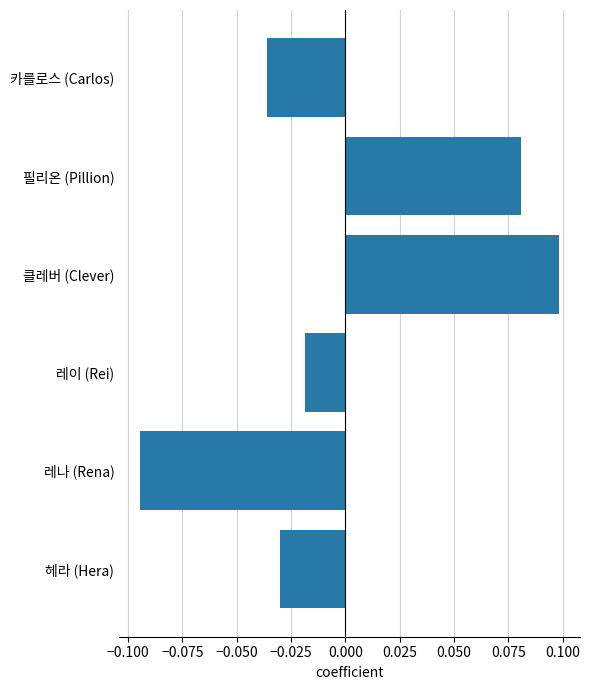

How many bars are there in total?

6